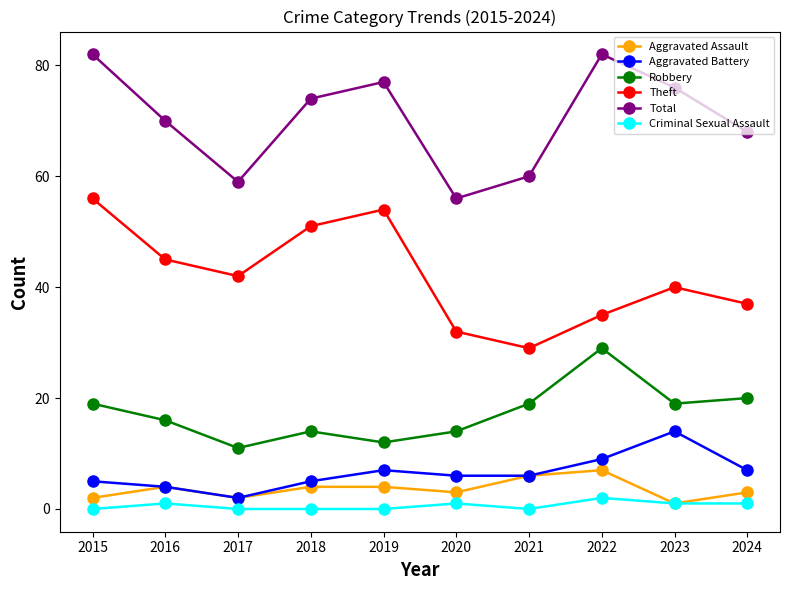

At how many categories does at least one series exceed 44?

10